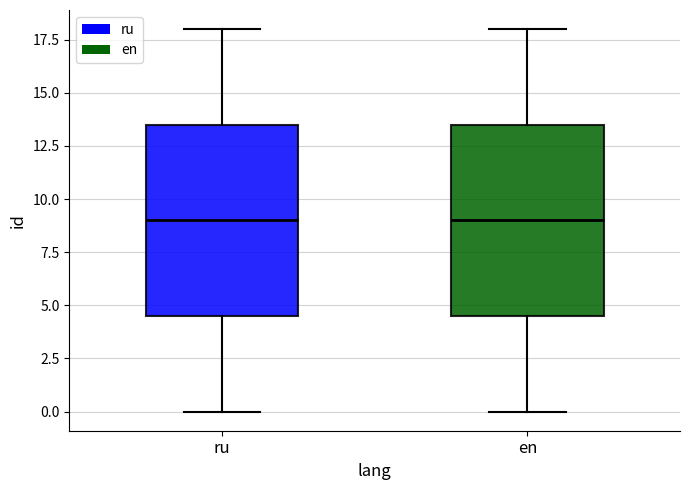

Reading left to right, read every box against the y-axis: the position of its median line, the range the box covers, and the ends of its whiskers. The values are not printed on the chart, so give them approximately, as read against the axis.

ru: median 9.0, box 4.5 to 13.5, whiskers 0.0 to 18.0
en: median 9.0, box 4.5 to 13.5, whiskers 0.0 to 18.0